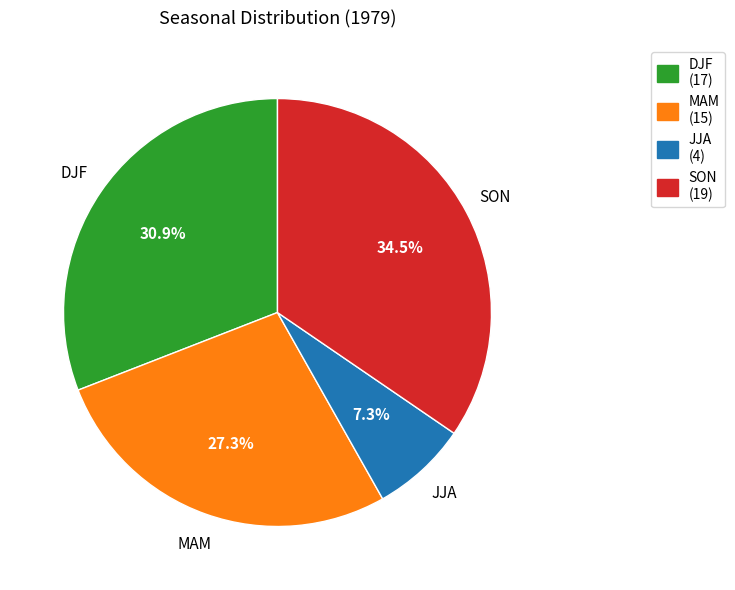

Rank the categories by value from lowest to highest.

JJA, MAM, DJF, SON